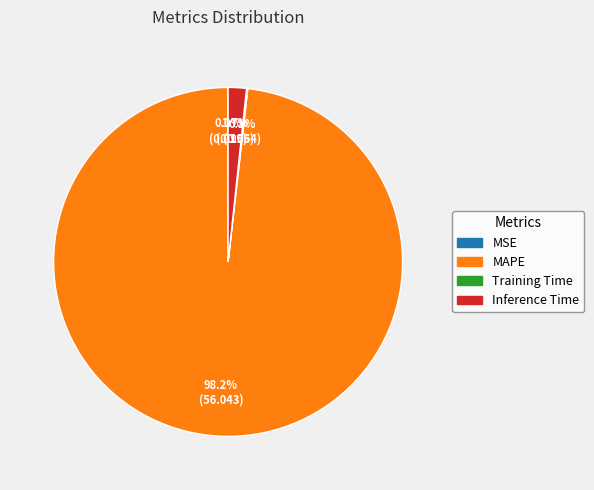

Is there a majority slice in this chart?

Yes